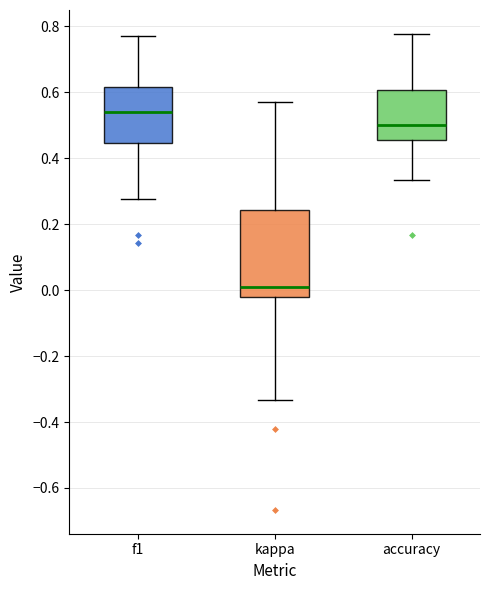

Reading left to right, read every box against the y-axis: the position of its median line, the range the box covers, and the ends of its whiskers. The values are not printed on the chart, so give them approximately, as read against the axis.

f1: median 0.54, box 0.44 to 0.62, whiskers 0.28 to 0.78
kappa: median 0.02, box -0.02 to 0.24, whiskers -0.34 to 0.58
accuracy: median 0.50, box 0.46 to 0.60, whiskers 0.34 to 0.78